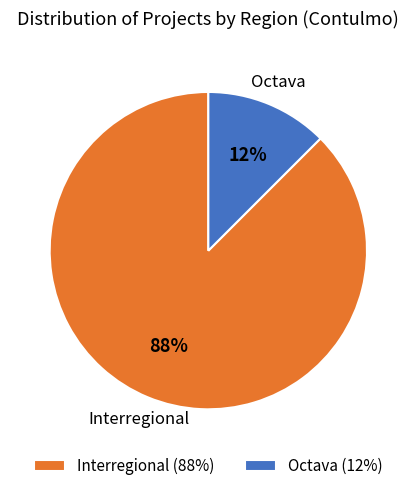

To the nearest percent, what is the average slice percentage?

50%